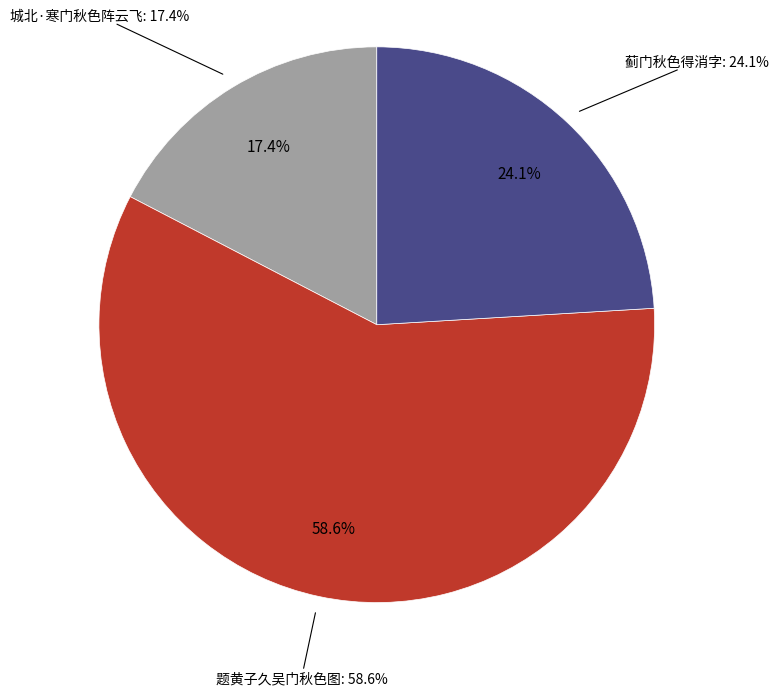

Rank the categories by value from highest to lowest.

题黄子久吴门秋色图, 蓟门秋色得消字, 城北·寒门秋色阵云飞